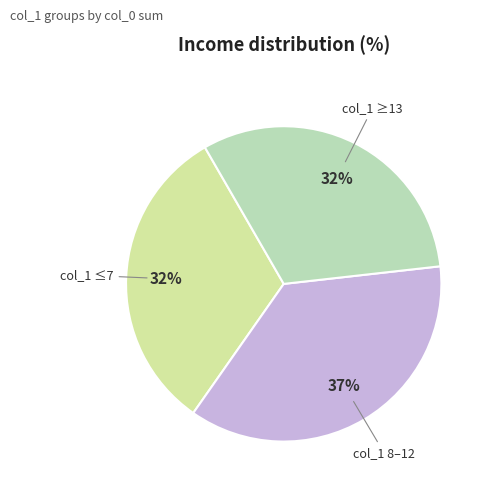

What is the largest slice in the pie chart?

col_1 8–12